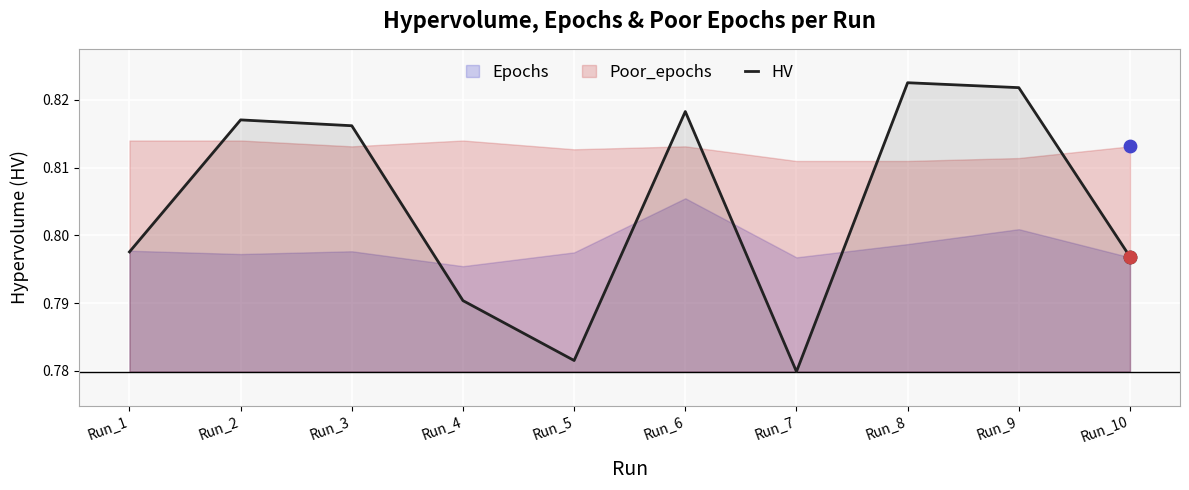

Between Run_10 and Run_4, which is larger?

Run_10